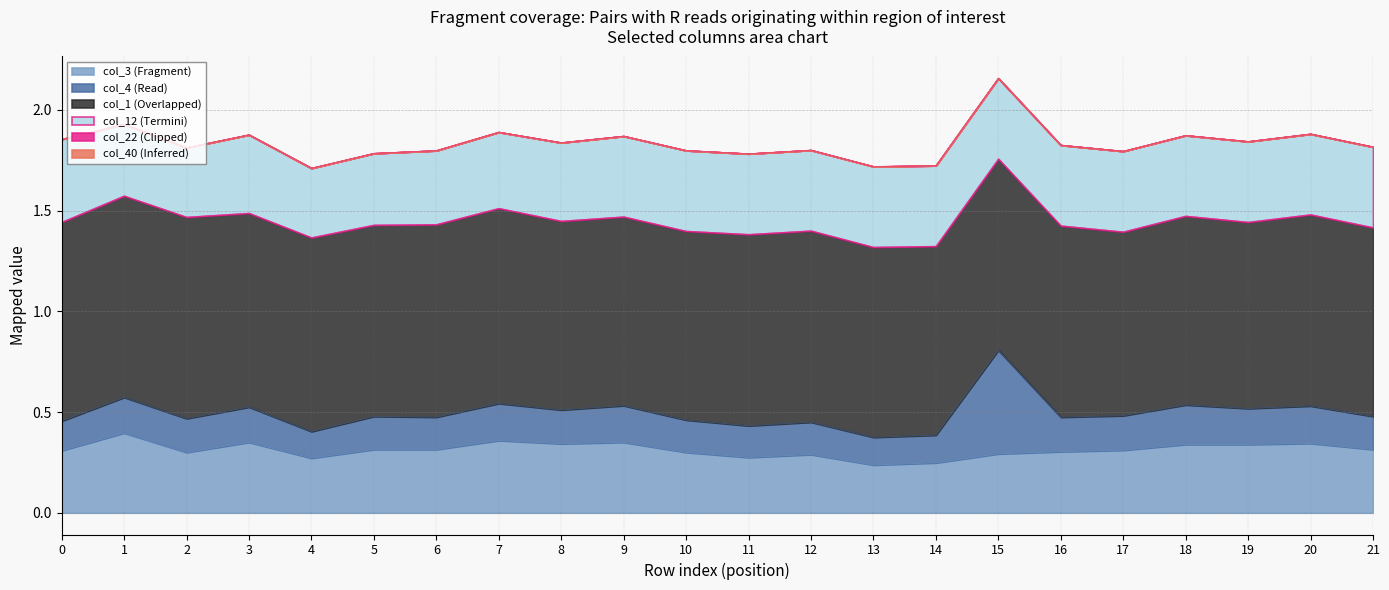

Where is col_1 nearest to the value 0?

17